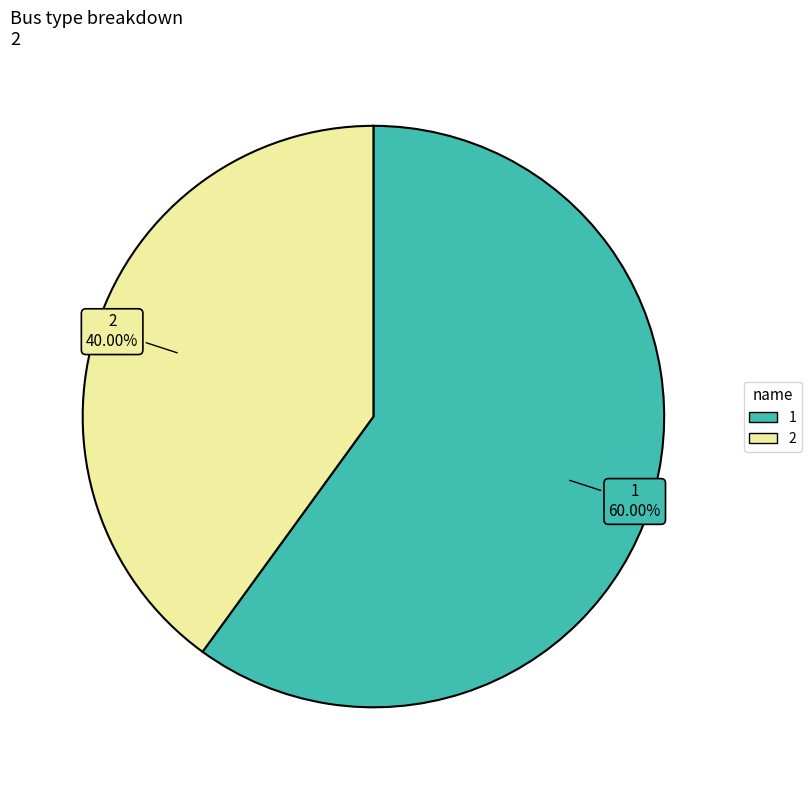

True or false: 1 accounts for 48% of the total.

False